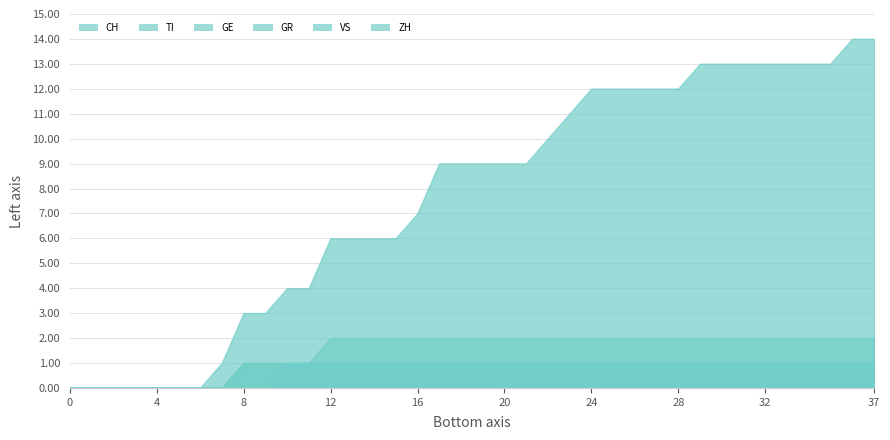

True or false: CH has more than 0 points higher than both neighbors.

False